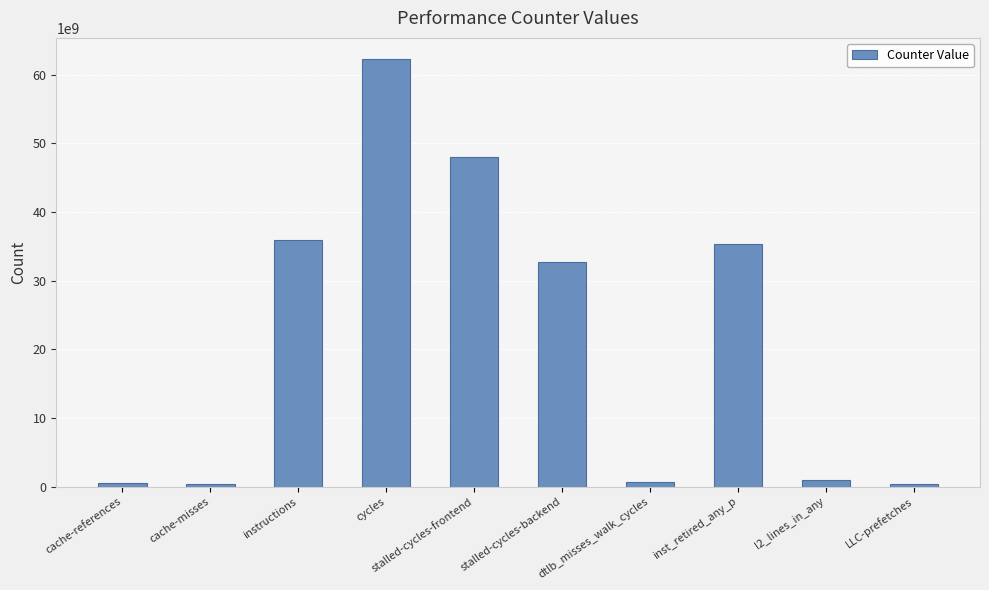

What is the smallest value displayed?

352152770